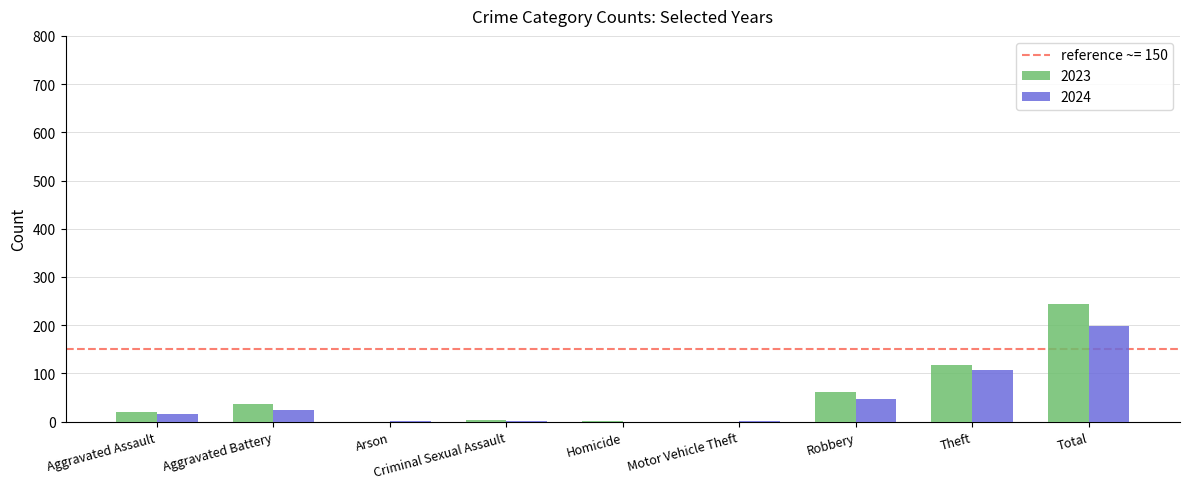

Is the value of 2024 at Aggravated Assault greater than the value of 2023 at Aggravated Battery?

No